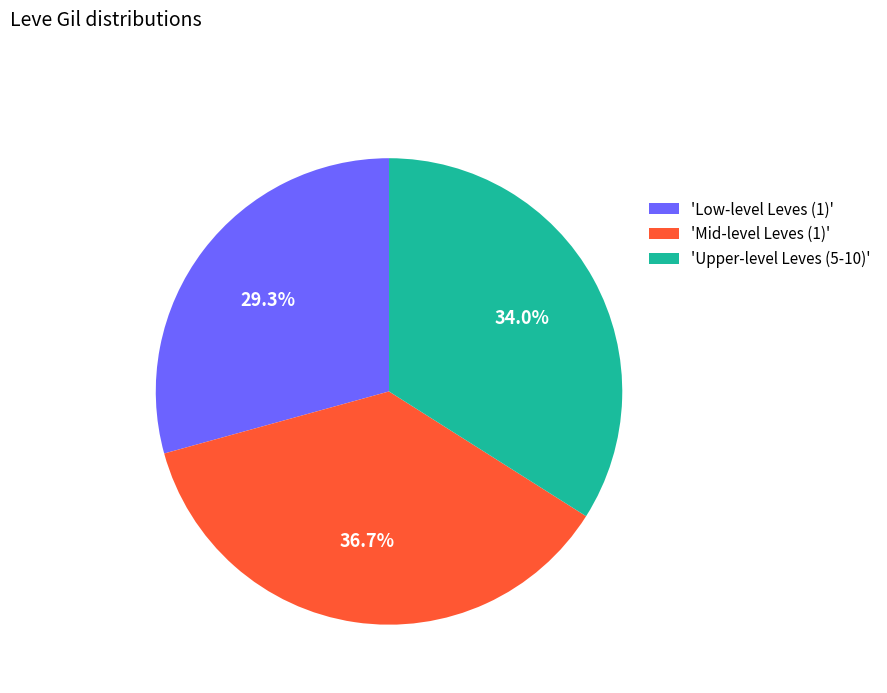

Which category has the smallest portion of the pie?

'Low-level Leves (1)'